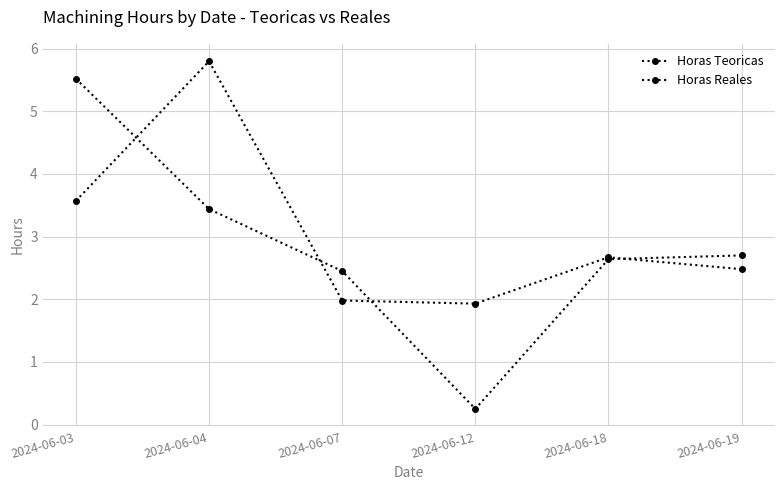

Which series has the largest range (max minus min)?

Horas Reales